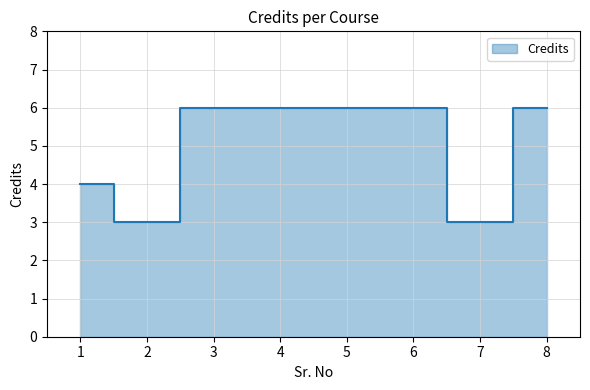

Reading left to right, extract all data points from this chart.

4	3	6	6	6	6	3	6